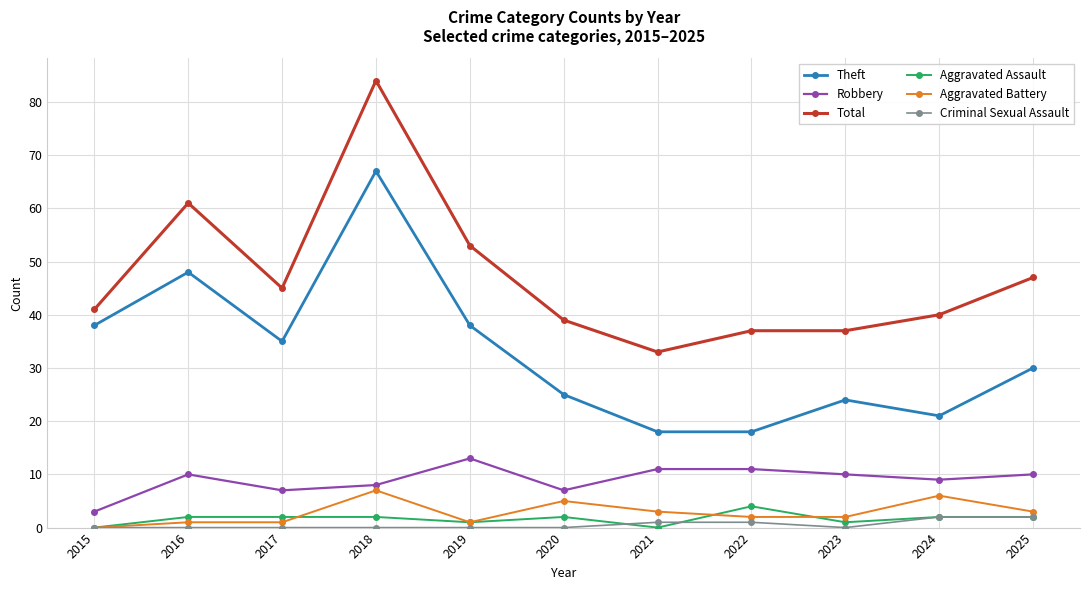

Reading right to left, transcribe all the data shown in this chart.

Theft: 30	21	24	18	18	25	38	67	35	48	38
Robbery: 10	9	10	11	11	7	13	8	7	10	3
Total: 47	40	37	37	33	39	53	84	45	61	41
Aggravated Assault: 2	2	1	4	0	2	1	2	2	2	0
Aggravated Battery: 3	6	2	2	3	5	1	7	1	1	0
Criminal Sexual Assault: 2	2	0	1	1	0	0	0	0	0	0